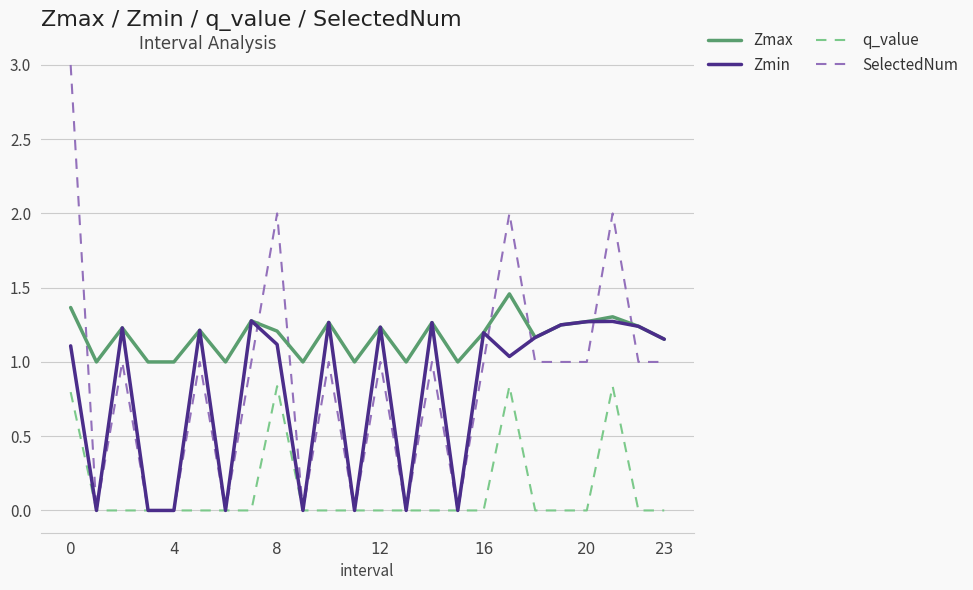

What are all the series names shown in the legend?

Zmax, Zmin, q_value, SelectedNum